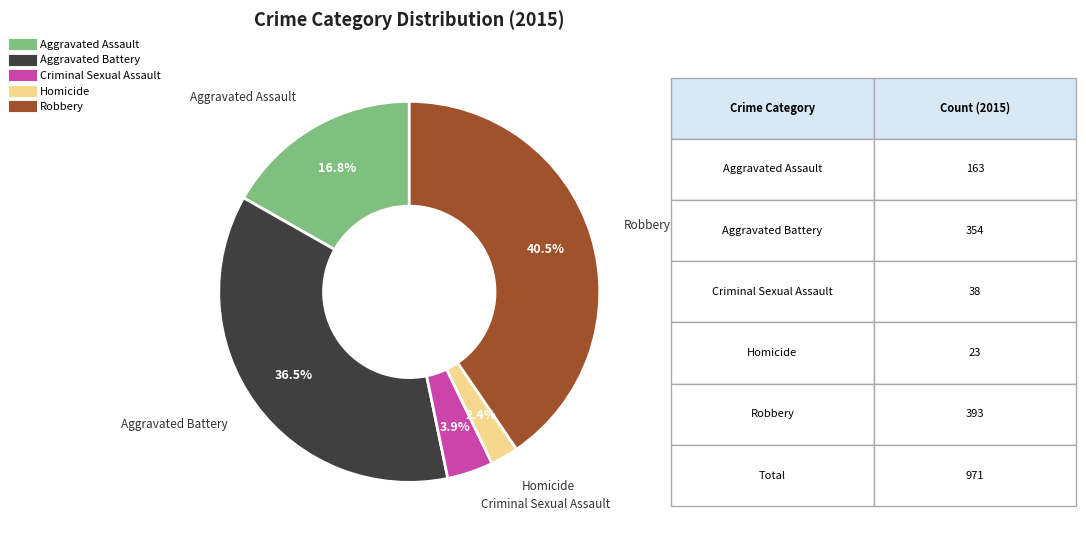

Which has a higher value, Aggravated Assault or Homicide?

Aggravated Assault